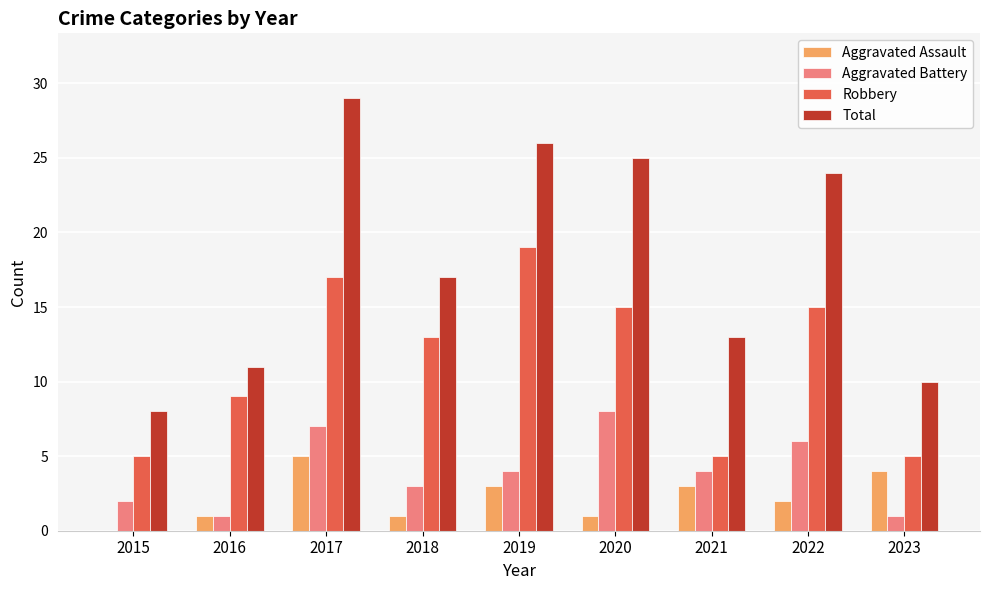

The Aggravated Battery series shows 1 at 2016. True or false?

True